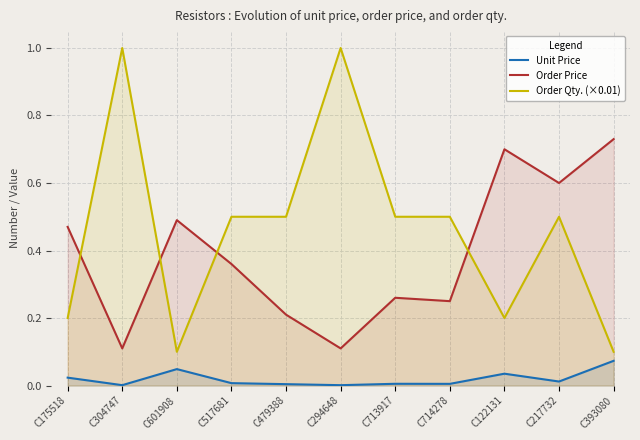

At which label does Unit Price reach its minimum?

C304747